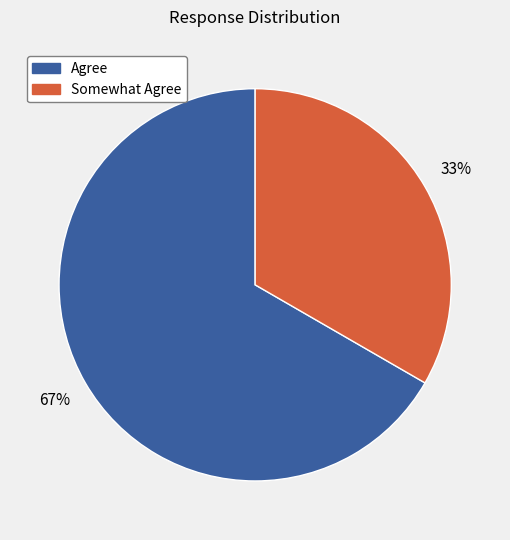

Count the number of slices in the pie.

2